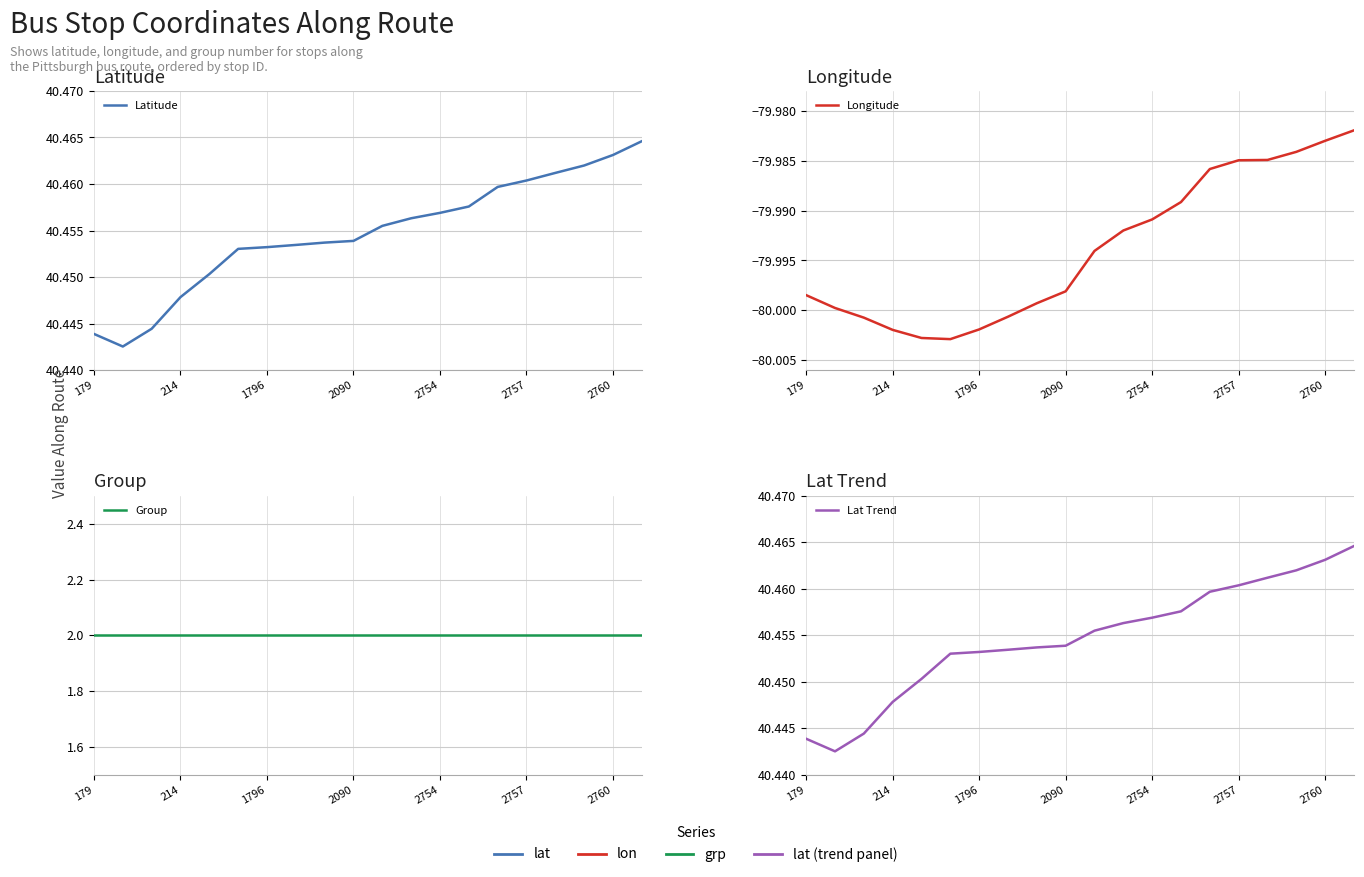

At 2754, list the series in order from largest to smallest.

Latitude, Lat Trend, Group, Longitude